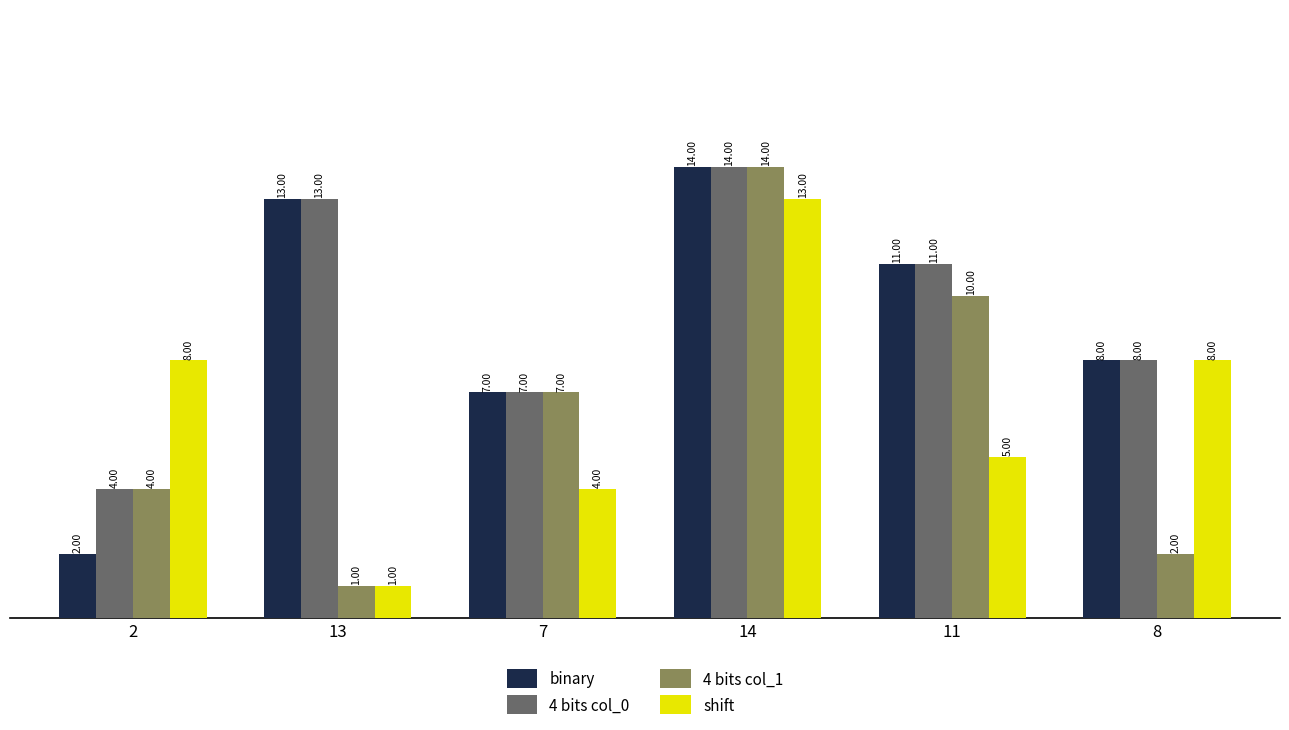

How many categories are shown in the chart?

6